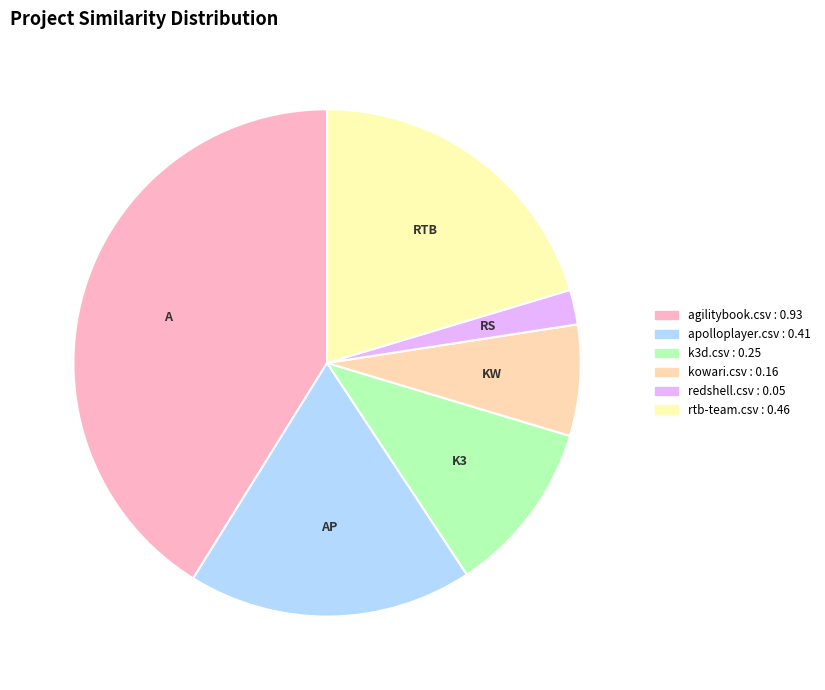

How many segments does this pie chart have?

6